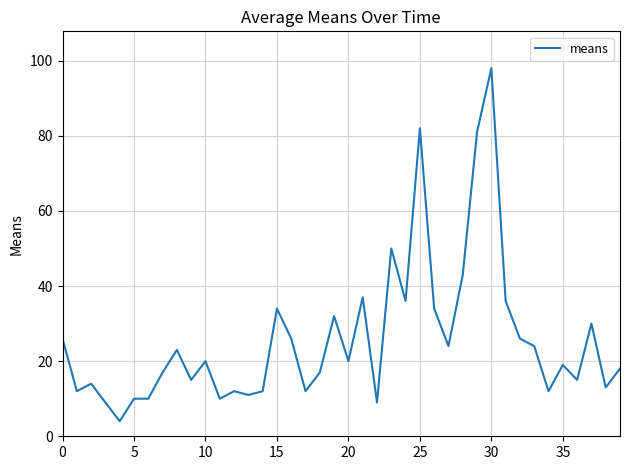

What is the difference between the maximum and minimum values?

94